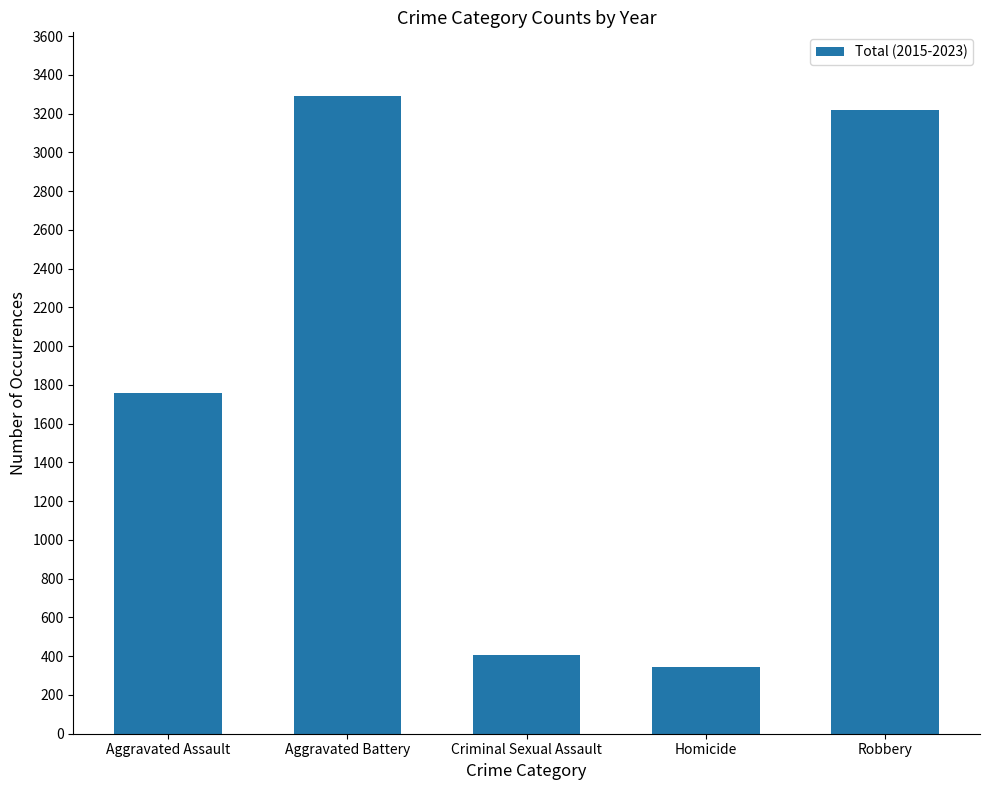

Reading left to right, transcribe all the data shown in this chart.

Aggravated Assault=1759	Aggravated Battery=3290	Criminal Sexual Assault=405	Homicide=345	Robbery=3217